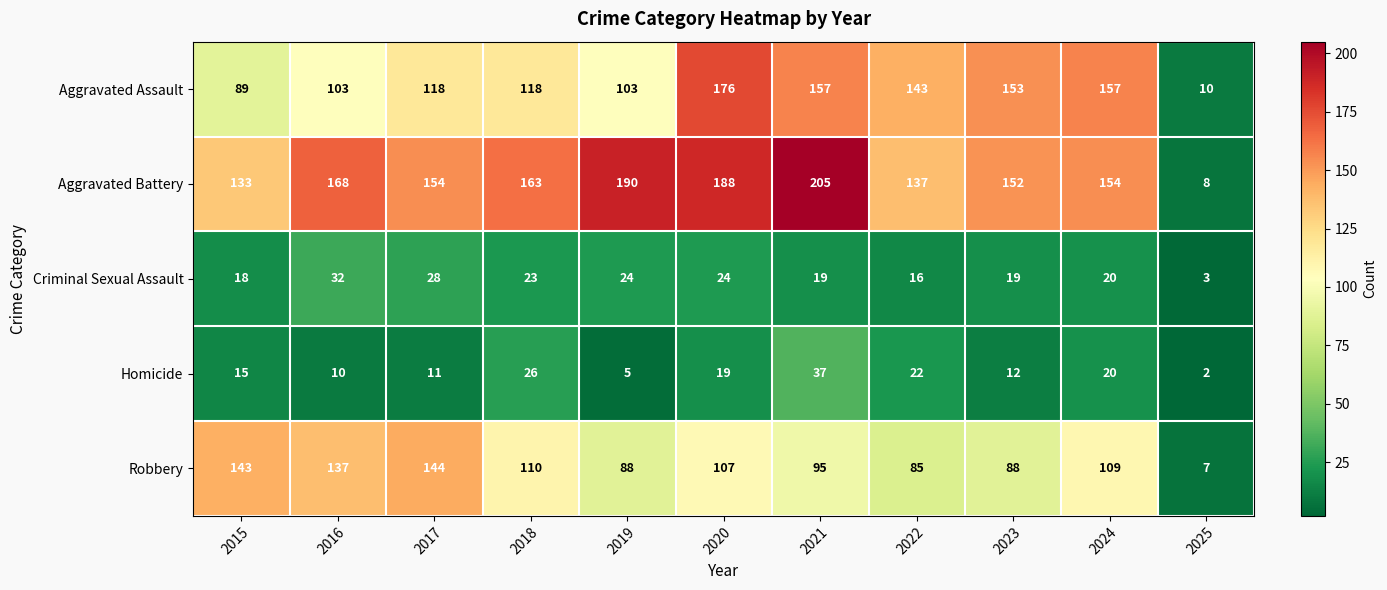

What is the difference between the maximum and minimum values in the Aggravated Battery series?

197